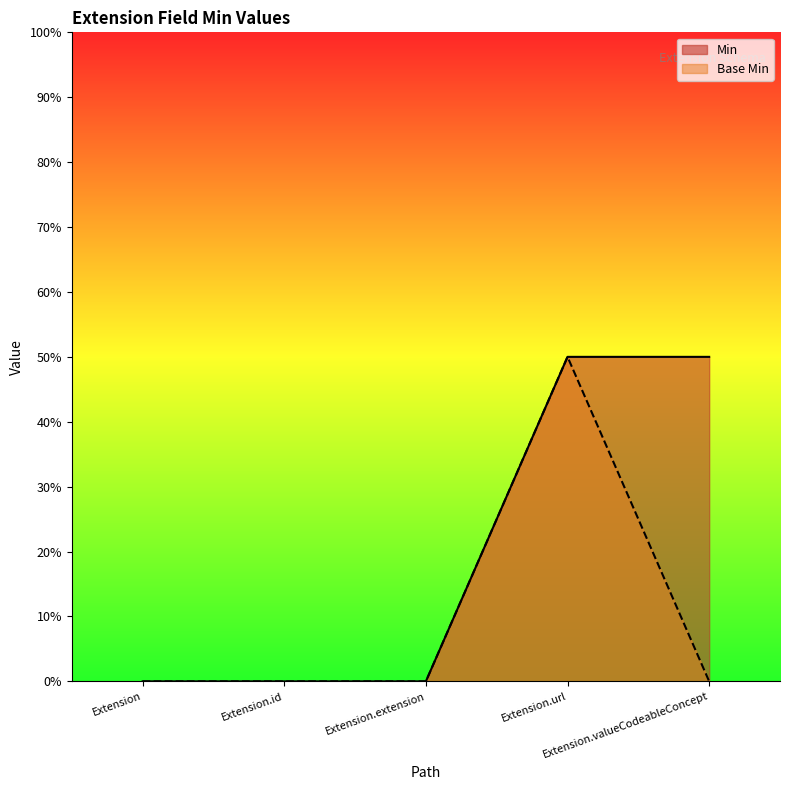

List the series in order of their peak value, highest first.

Min, Base Min